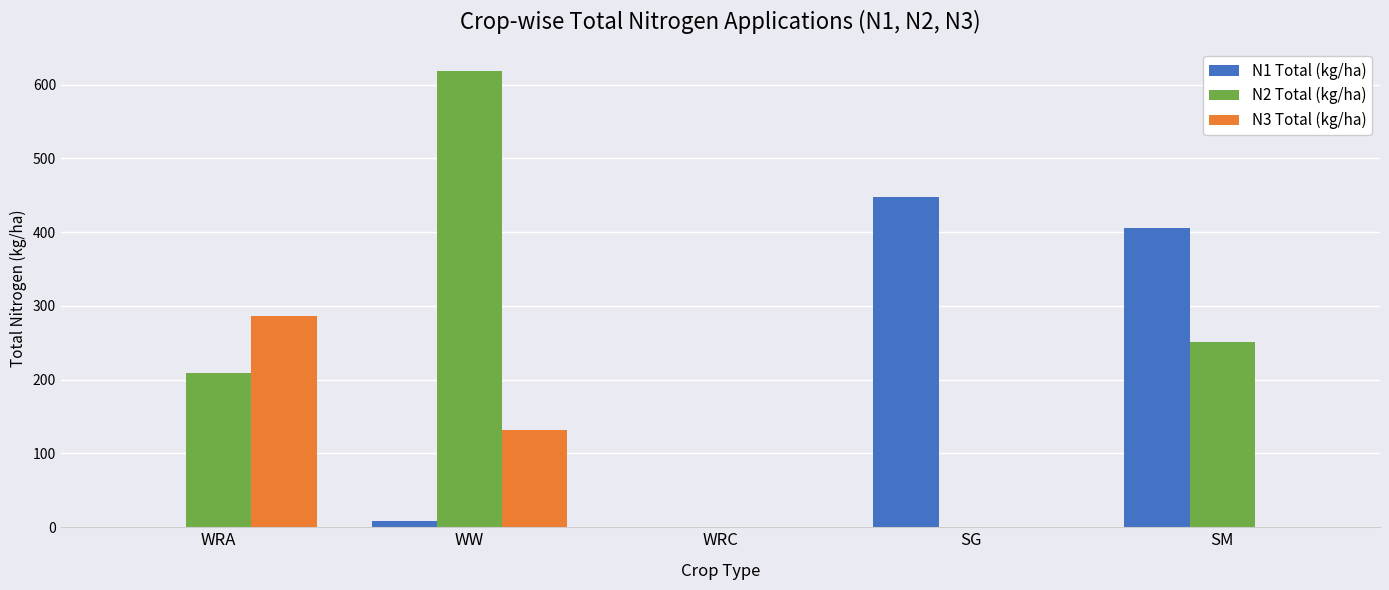

The N3 Total (kg/ha) series shows 0.0 at SM. True or false?

True